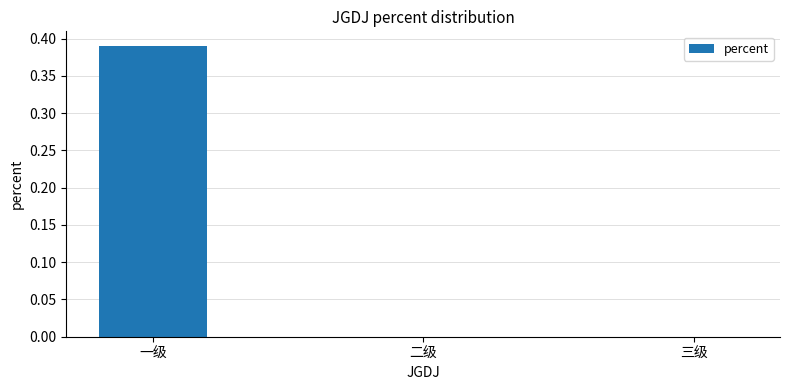

How many distinct data groups are displayed?

1